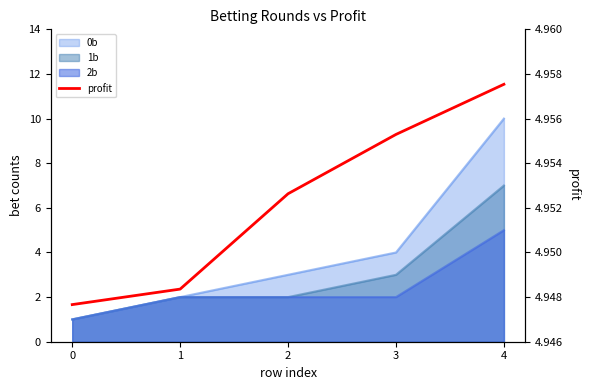

What is the ratio of the value at 4 to the value at 2?

1.0